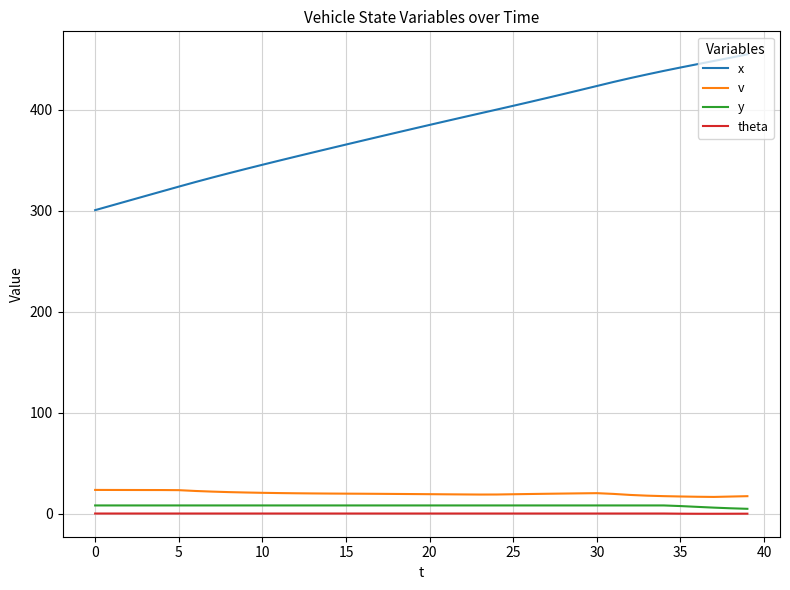

List the series in order of their peak value, lowest first.

theta, y, v, x